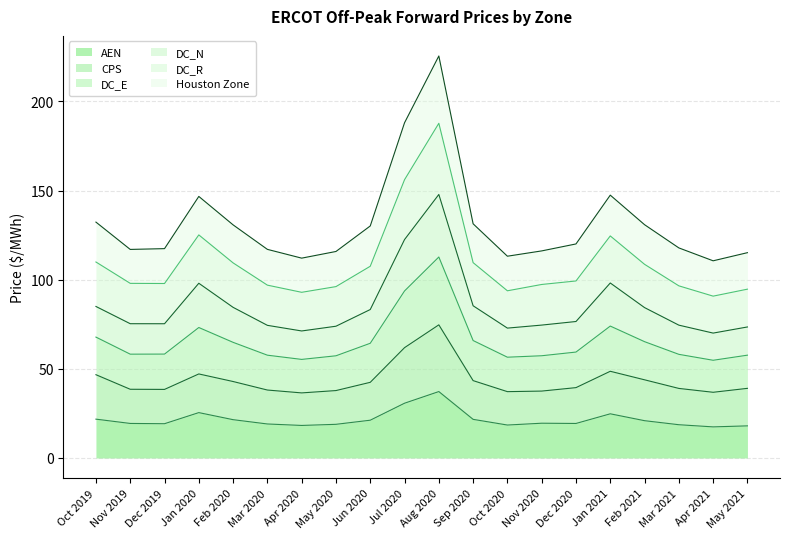

At which category does DC_R reach its first local valley?

Nov 2019